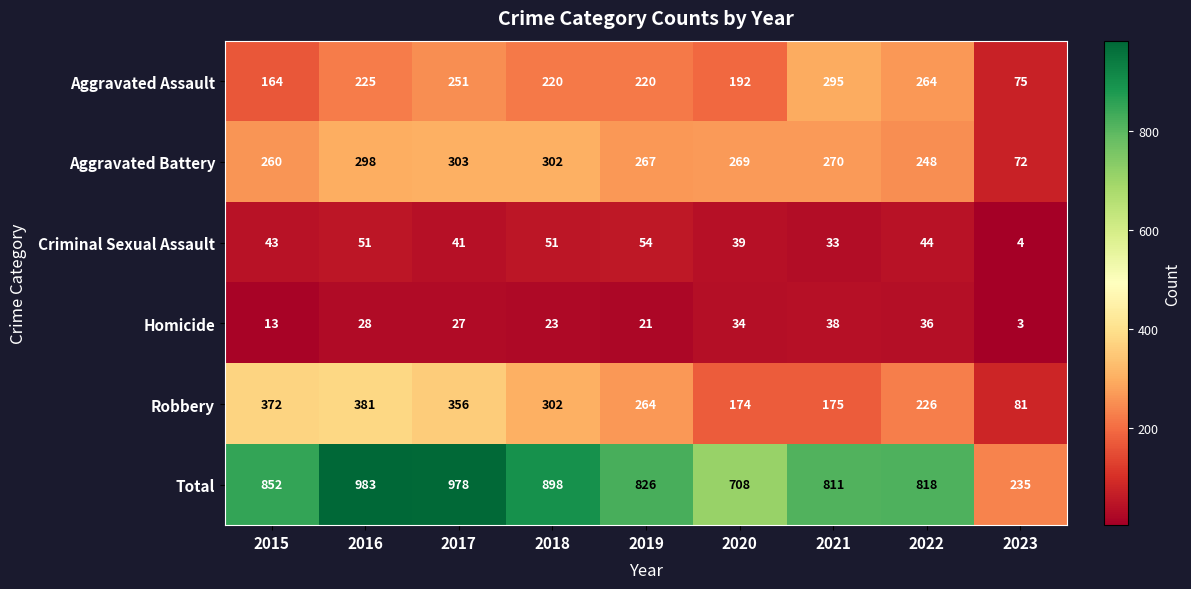

Which series changed the most between 2016 and 2017?

Aggravated Assault